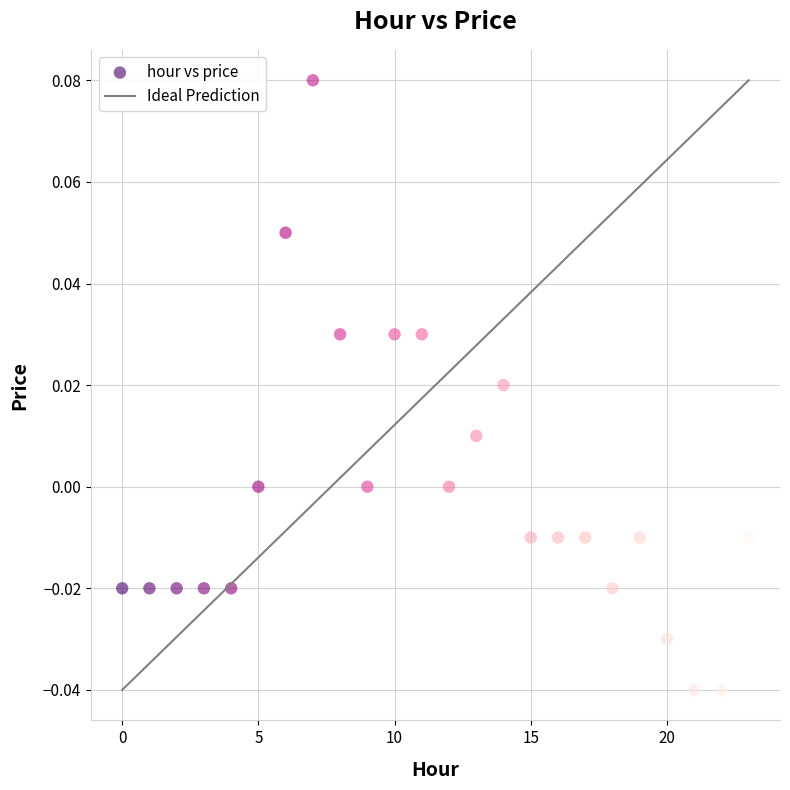

How many points are shown in the scatter plot?

24